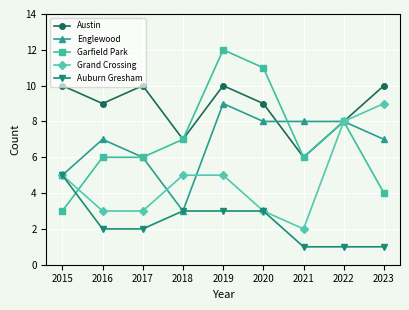

Which series changed the most between 2016 and 2020?

Garfield Park